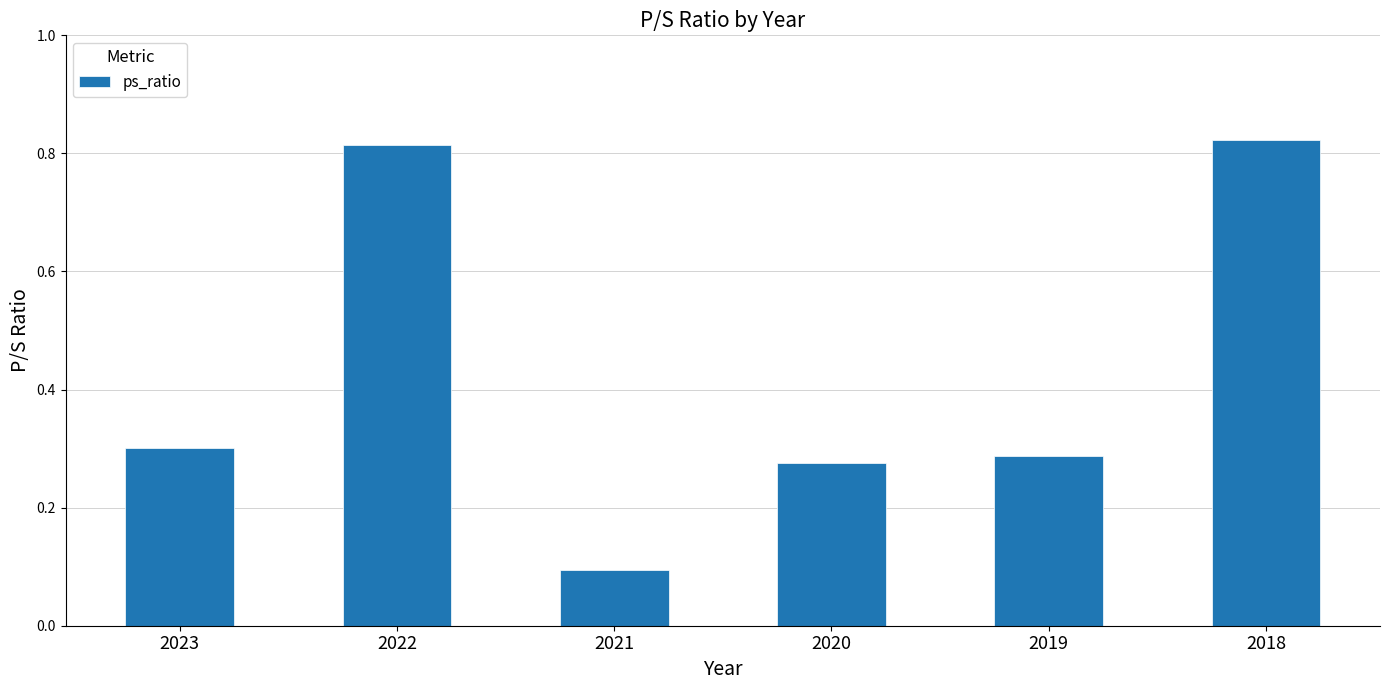

List the labels in order of value, largest first.

2018, 2022, 2023, 2019, 2020, 2021